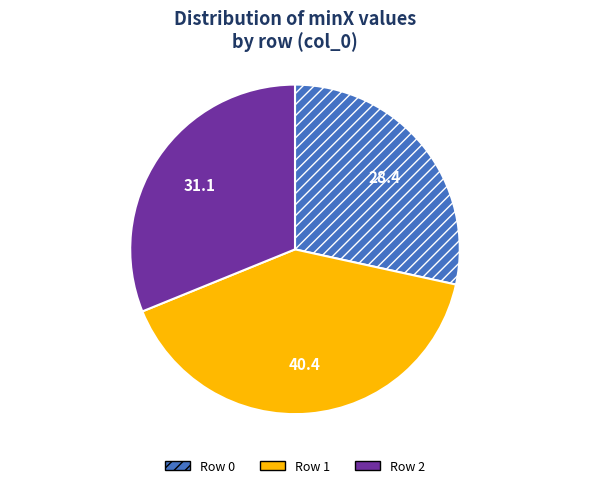

Rank the categories by value from highest to lowest.

Row 1, Row 2, Row 0